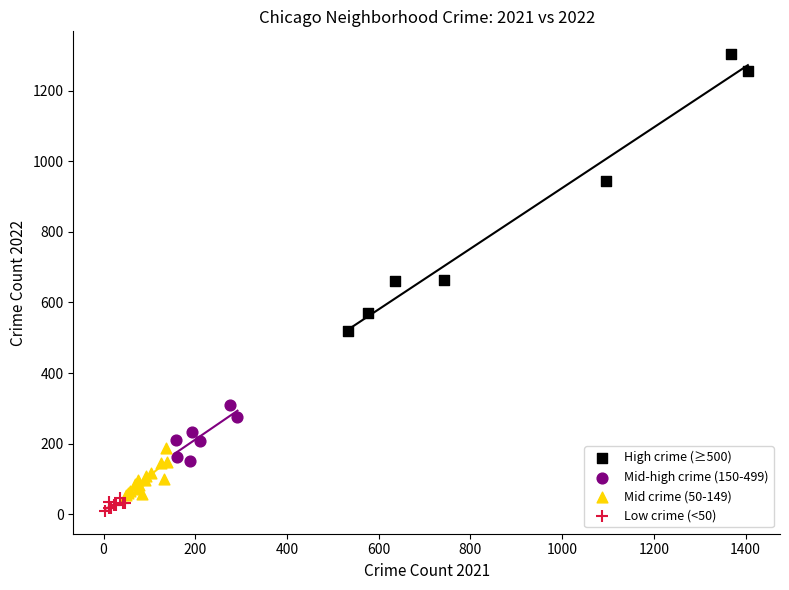

Which series reaches the maximum Y coordinate?

High crime (≥500)